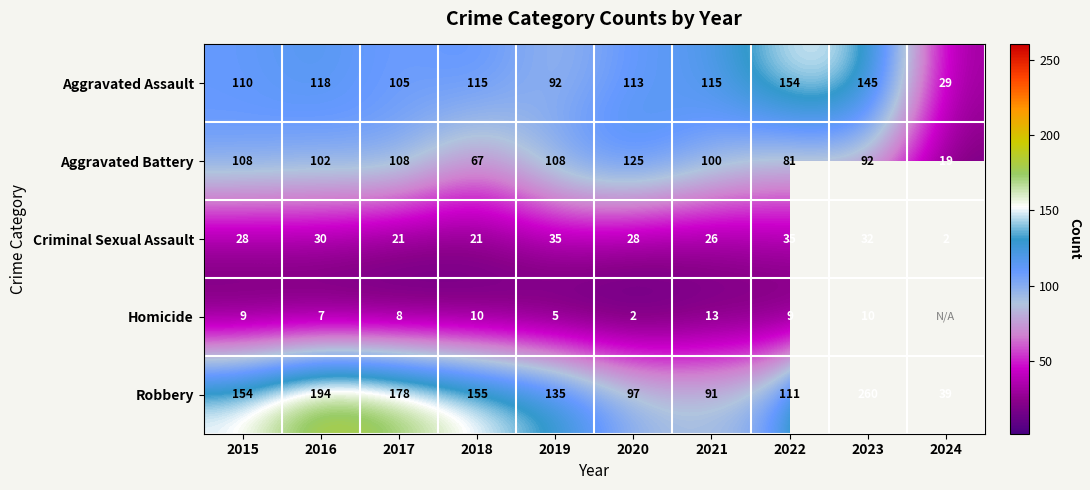

At which category is the sum across all series the highest?

2023